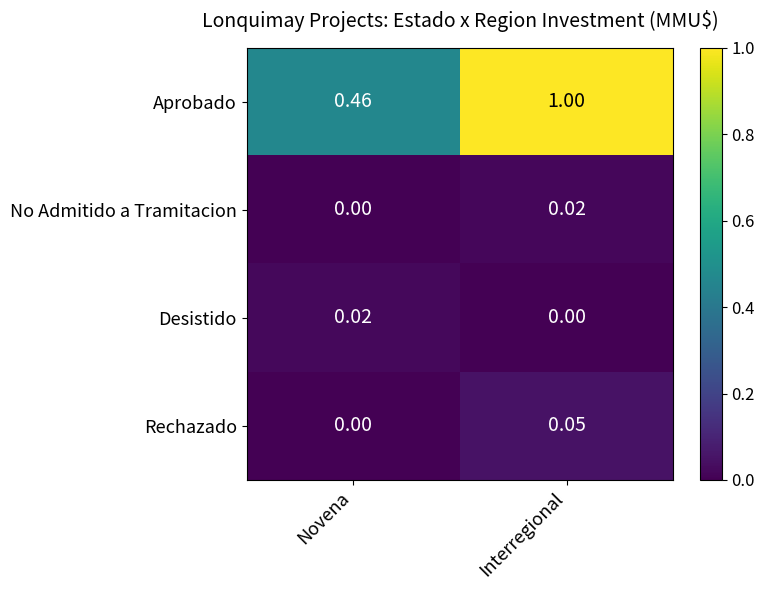

Rank the series at Interregional from lowest to highest value.

Desistido, No Admitido a Tramitacion, Rechazado, Aprobado